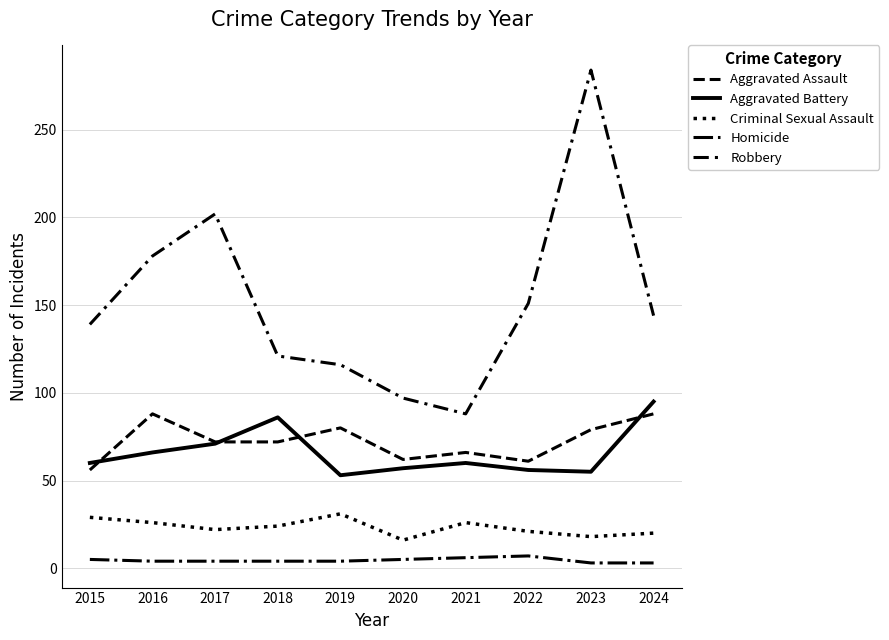

Between 2021 and 2022, which series saw the biggest shift?

Robbery